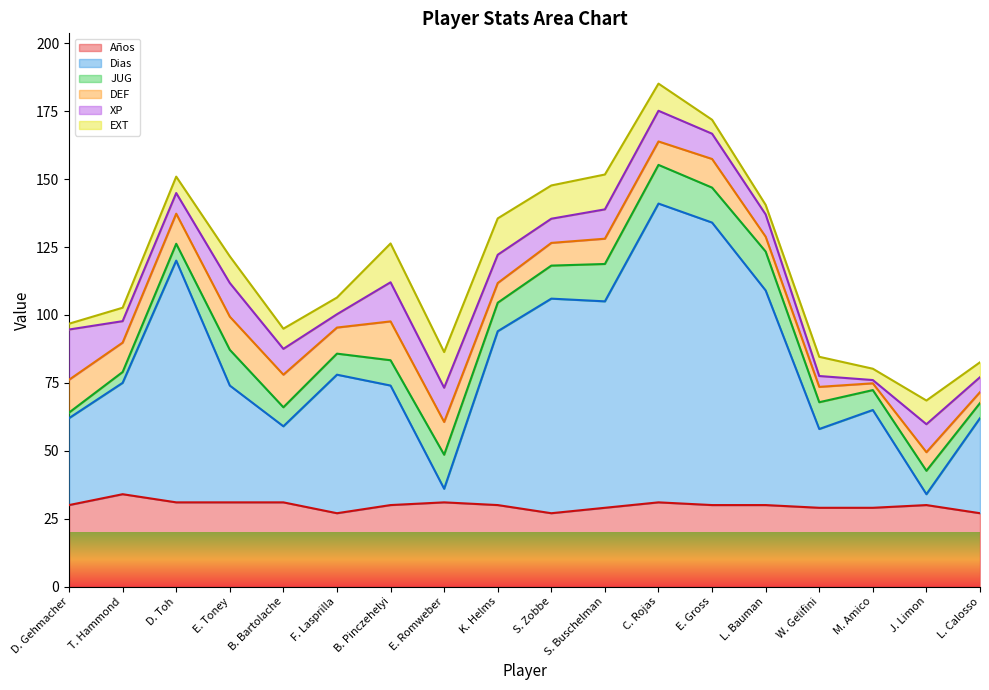

What is the approximate value of DEF at D. Gehmacher?

12.1